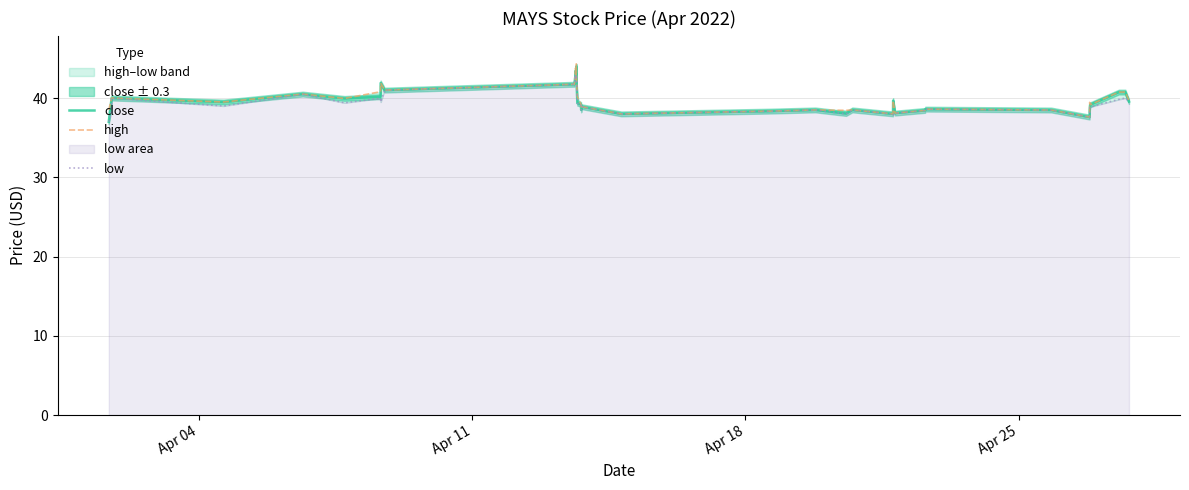

True or false: high and low cross at least once.

False